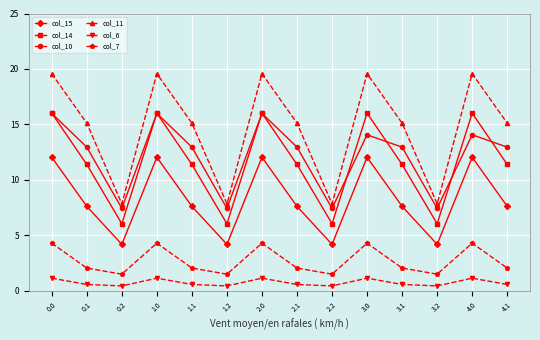

What is the sum of all col_7 values?

37.8